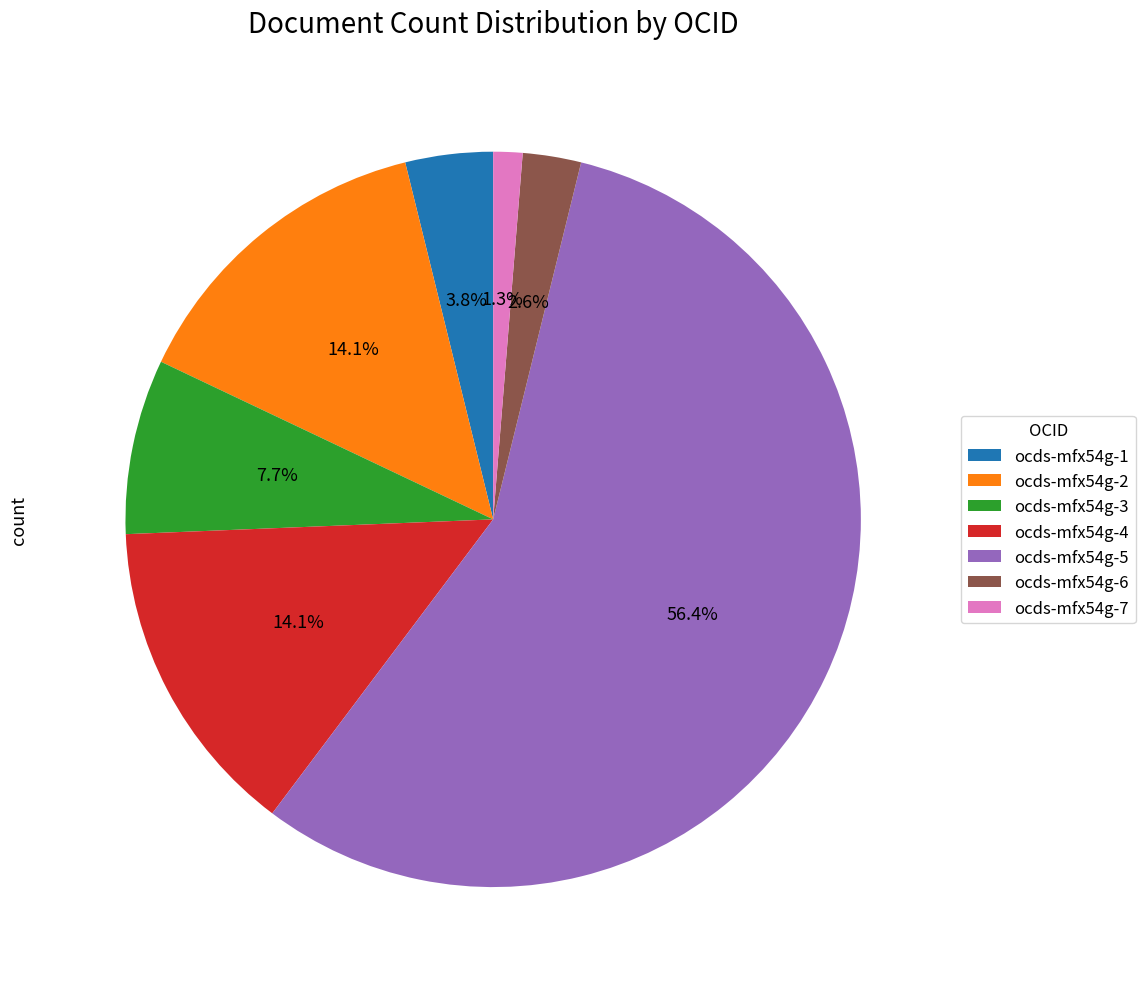

Is there a majority slice in this chart?

Yes